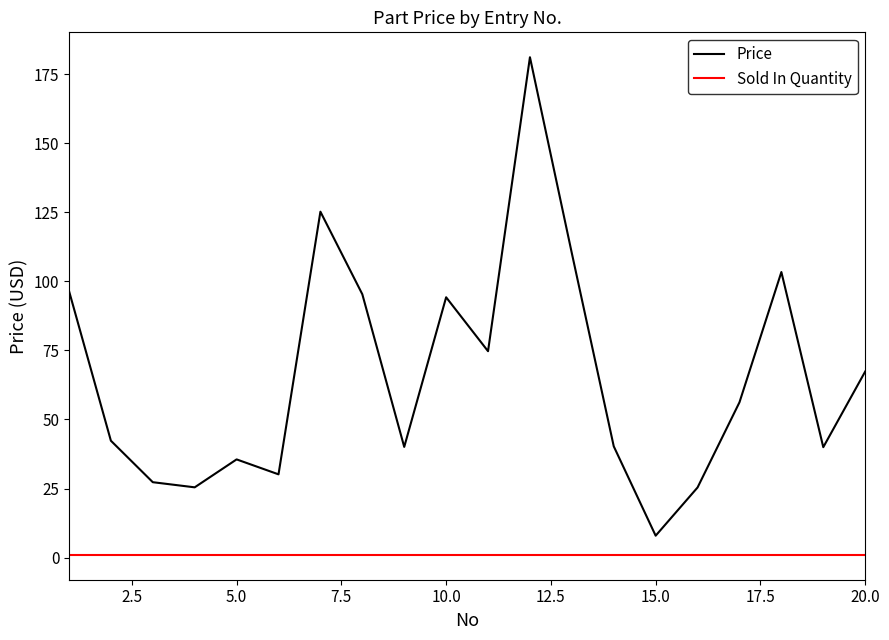

Which series has the largest total across all categories?

Price